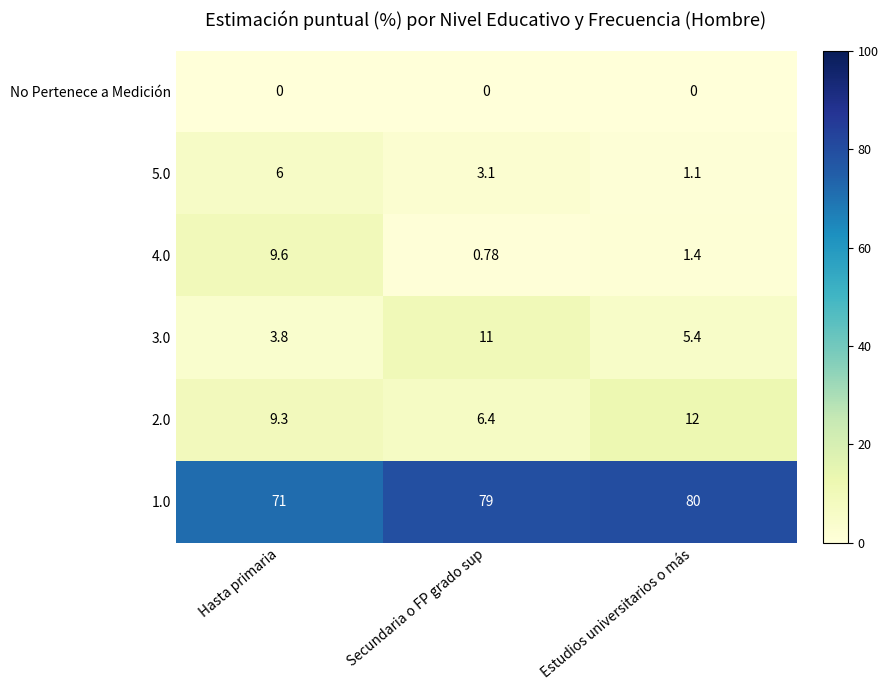

Rank the series by their maximum value, from lowest to highest.

No Pertenece a Medición, 5.0, 4.0, 3.0, 2.0, 1.0